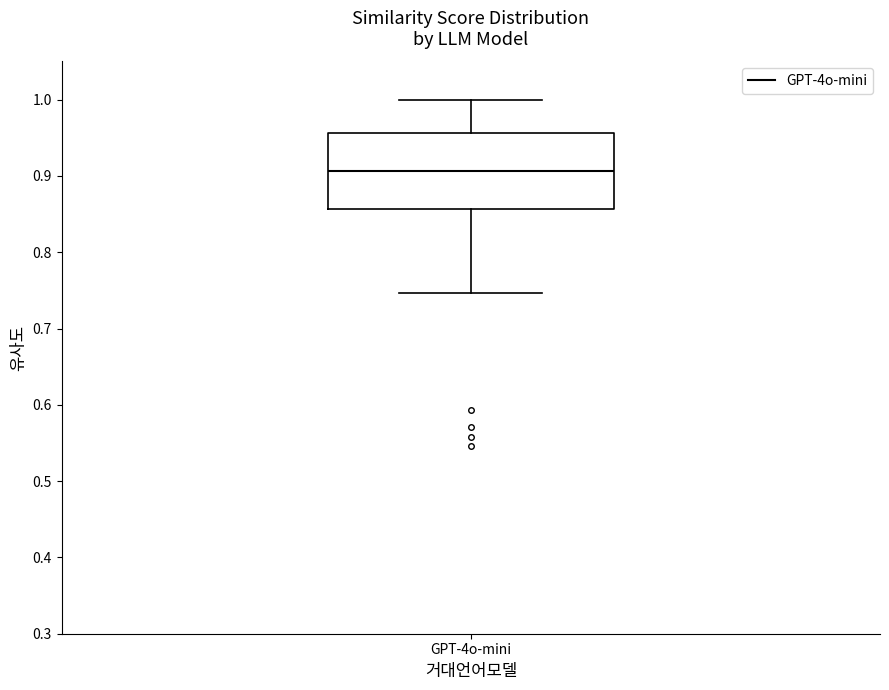

Where is the lower edge of the box for GPT-4o-mini on the y-axis? The values are not printed on the chart, so give them approximately, as read against the axis.

0.86